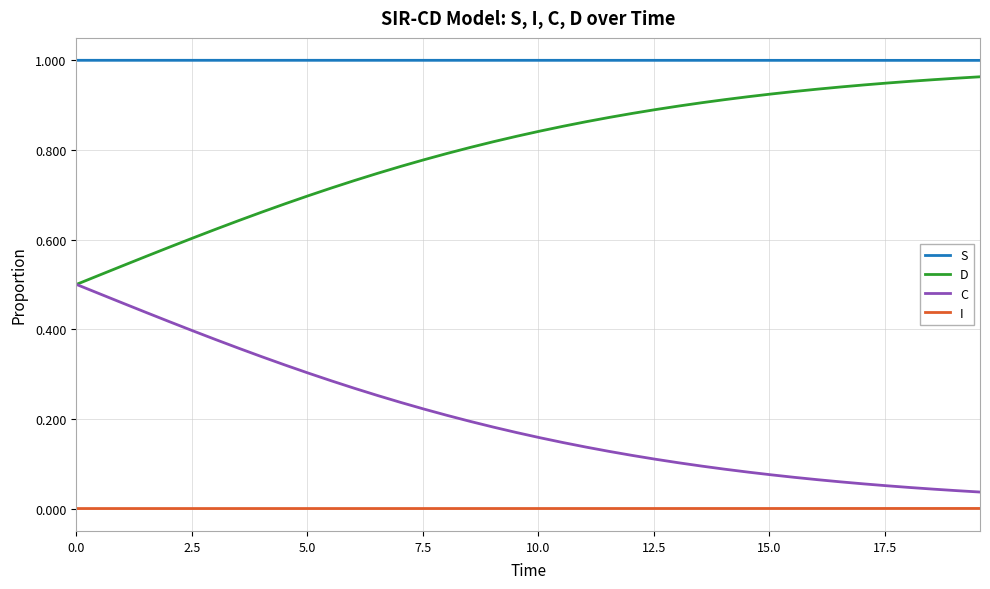

True or false: I and D intersect in this chart.

False